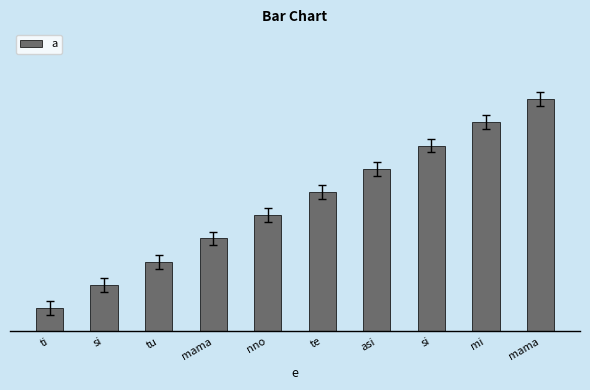

List the labels in order of value, smallest first.

ti, si, tu, mama, nno, te, asi, si, mi, mama